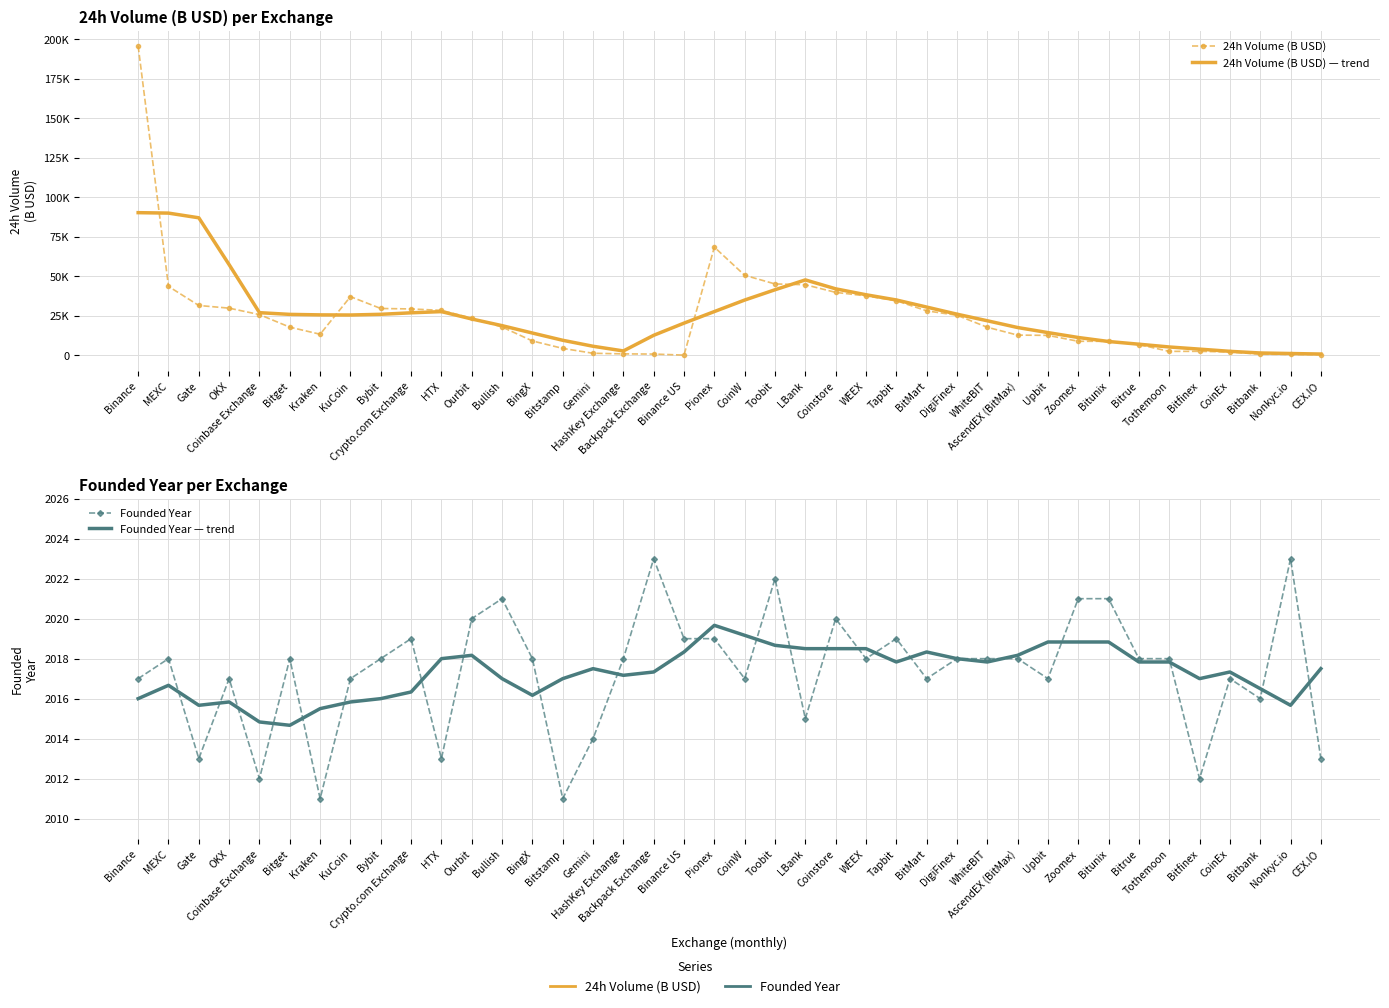

Where is the first local minimum for 24h Volume (B USD)?

Kraken